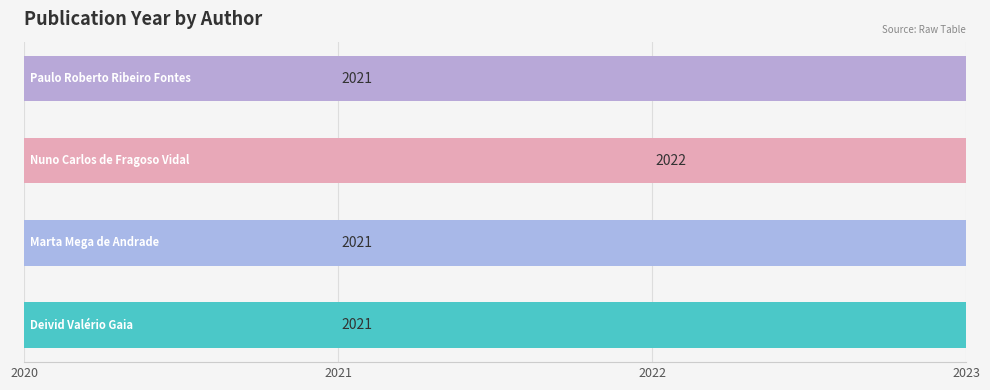

How many categories are shown in the chart?

4